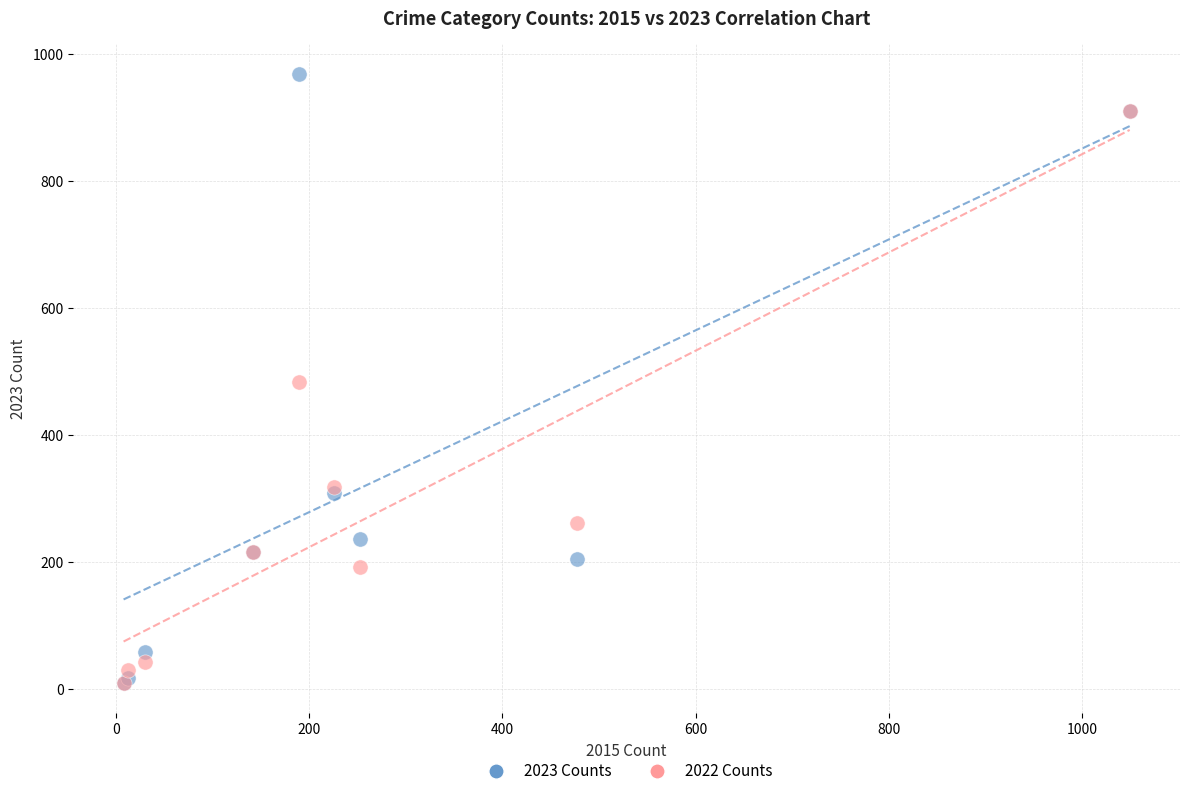

Which series reaches the maximum Y coordinate?

2023 Counts